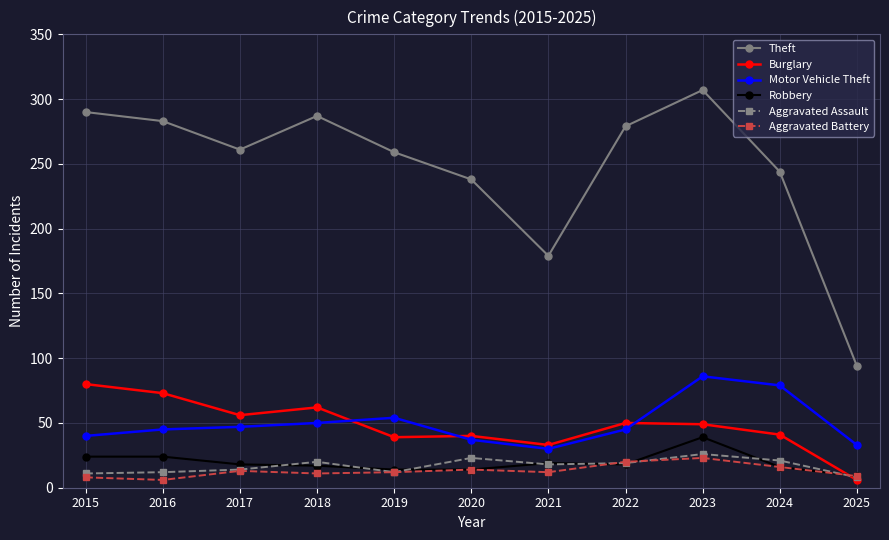

Where does the Robbery series first go above 18?

2015